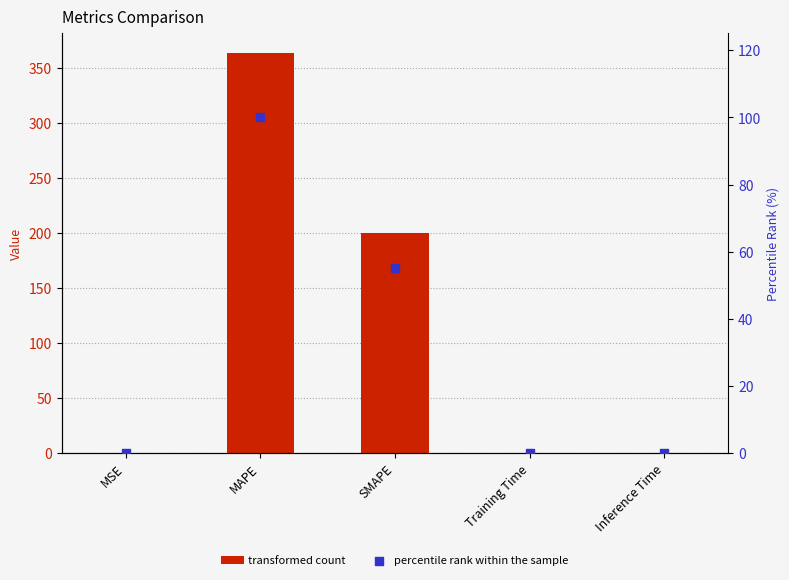

Which series has the largest Y range (max minus min)?

col_1